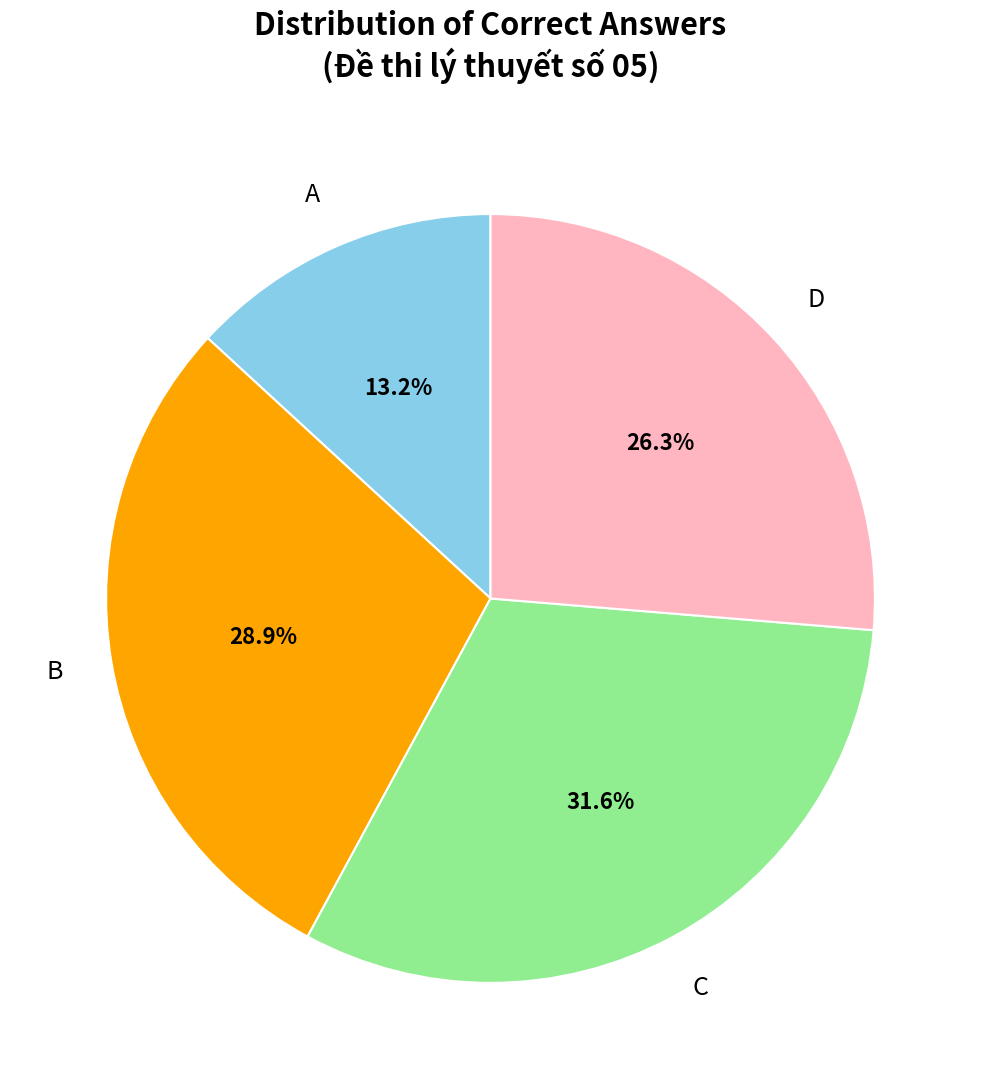

To the nearest percent, what is the difference between the largest and smallest slice percentages?

18%